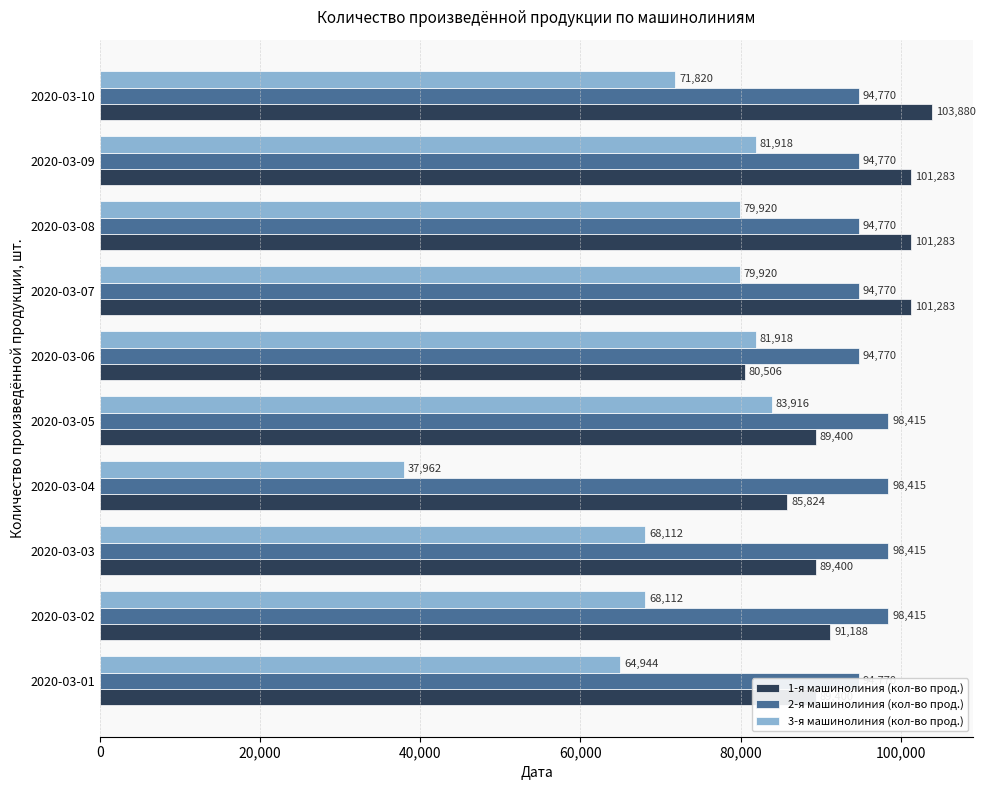

List the series in order of their peak value, highest first.

1-я машинолиния (кол-во прод.), 2-я машинолиния (кол-во прод.), 3-я машинолиния (кол-во прод.)